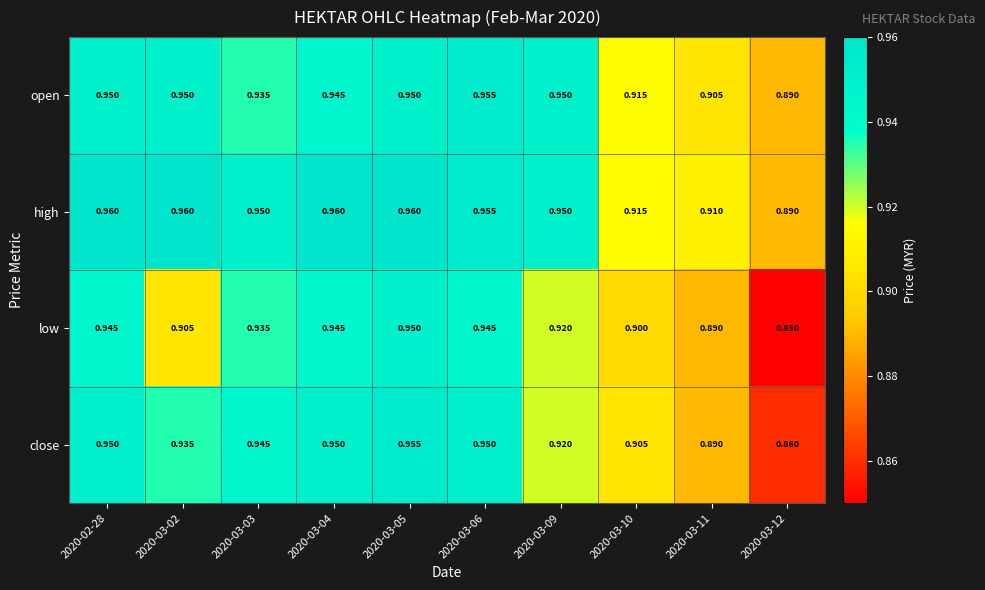

Is the value of open at 2020-03-12 greater than the value of close at 2020-03-05?

No